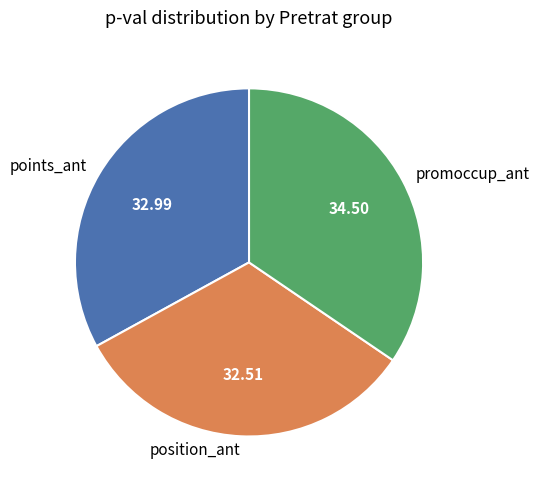

Is there a majority slice in this chart?

No